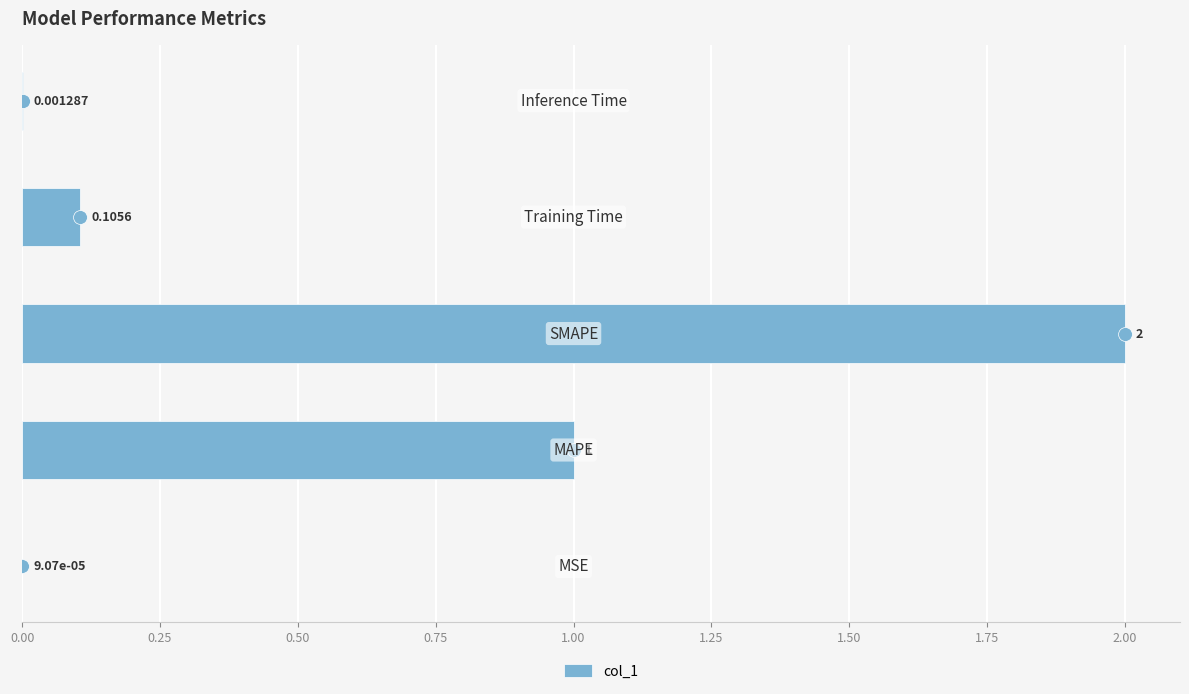

Count the number of categories in the chart.

5